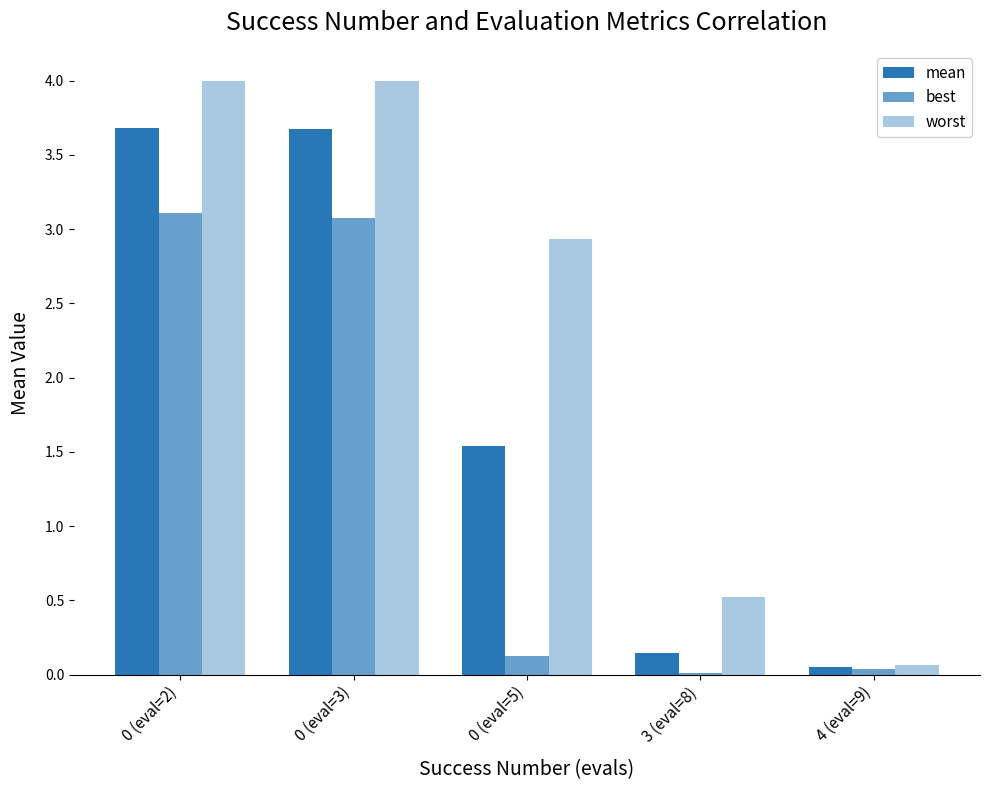

How many groups of bars are there?

5